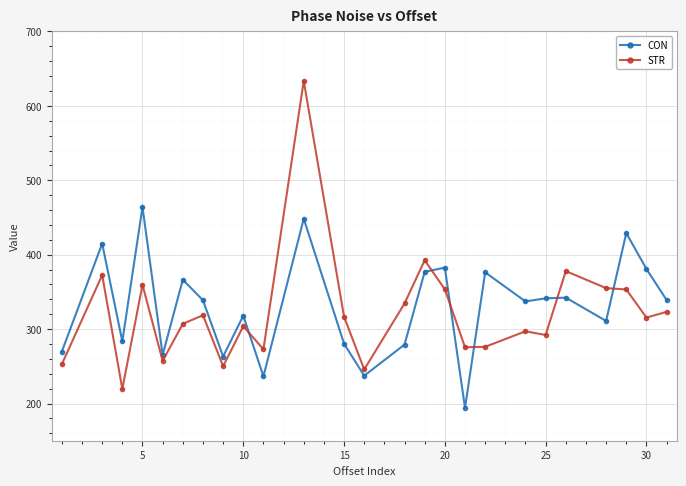

Which series ends up on top after the final intersection of CON and STR?

CON